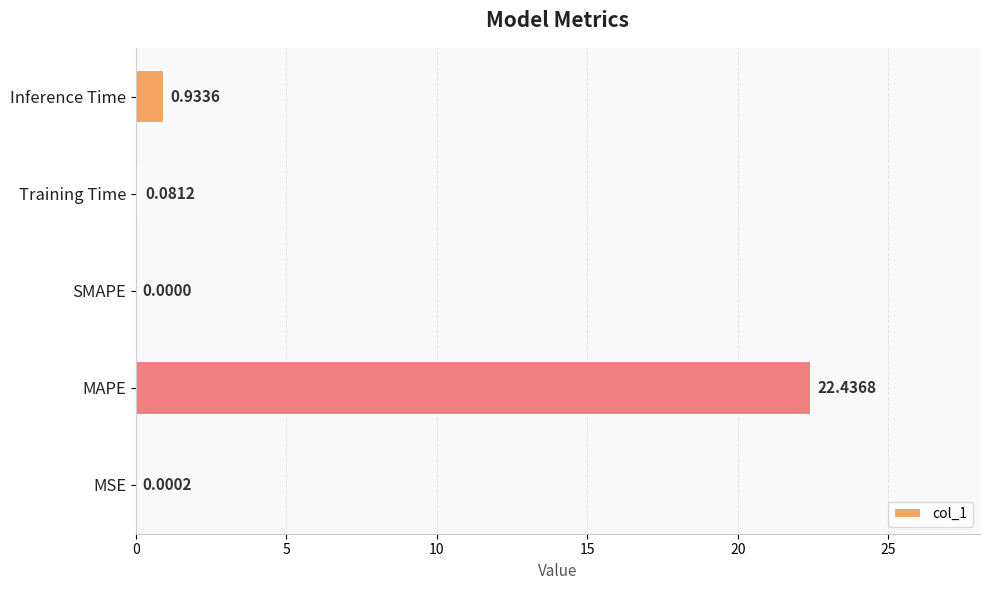

What is the sum of the values at Inference Time and Training Time?

1.0